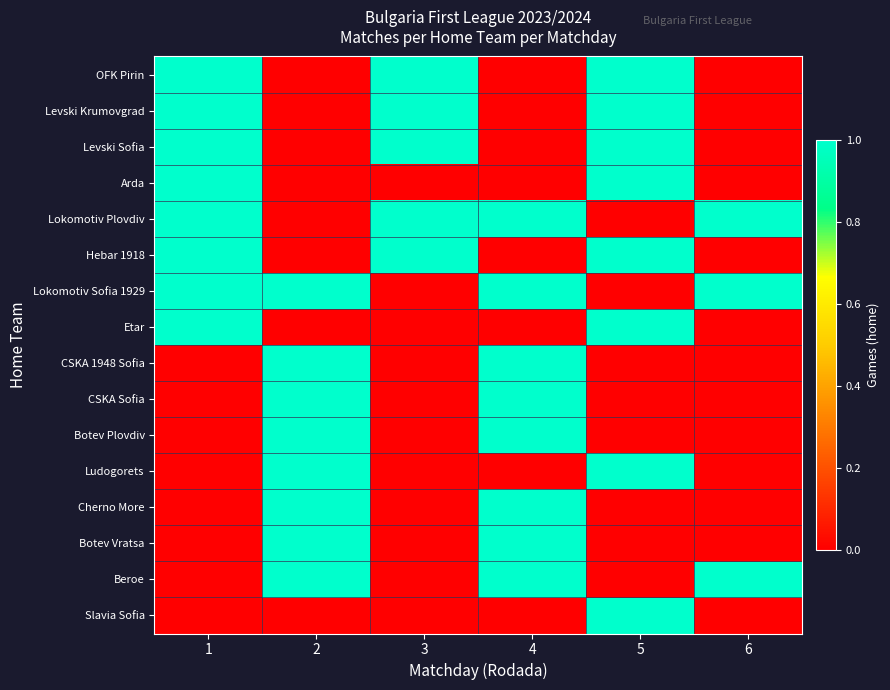

Reading left to right, extract all data points from this chart.

OFK Pirin: 1=1	2=0	3=1	4=0	5=1	6=0
Levski Krumovgrad: 1=1	2=0	3=1	4=0	5=1	6=0
Levski Sofia: 1=1	2=0	3=1	4=0	5=1	6=0
Arda: 1=1	2=0	3=0	4=0	5=1	6=0
Lokomotiv Plovdiv: 1=1	2=0	3=1	4=1	5=0	6=1
Hebar 1918: 1=1	2=0	3=1	4=0	5=1	6=0
Lokomotiv Sofia 1929: 1=1	2=1	3=0	4=1	5=0	6=1
Etar: 1=1	2=0	3=0	4=0	5=1	6=0
CSKA 1948 Sofia: 1=0	2=1	3=0	4=1	5=0	6=0
CSKA Sofia: 1=0	2=1	3=0	4=1	5=0	6=0
Botev Plovdiv: 1=0	2=1	3=0	4=1	5=0	6=0
Ludogorets: 1=0	2=1	3=0	4=0	5=1	6=0
Cherno More: 1=0	2=1	3=0	4=1	5=0	6=0
Botev Vratsa: 1=0	2=1	3=0	4=1	5=0	6=0
Beroe: 1=0	2=1	3=0	4=1	5=0	6=1
Slavia Sofia: 1=0	2=0	3=0	4=0	5=1	6=0